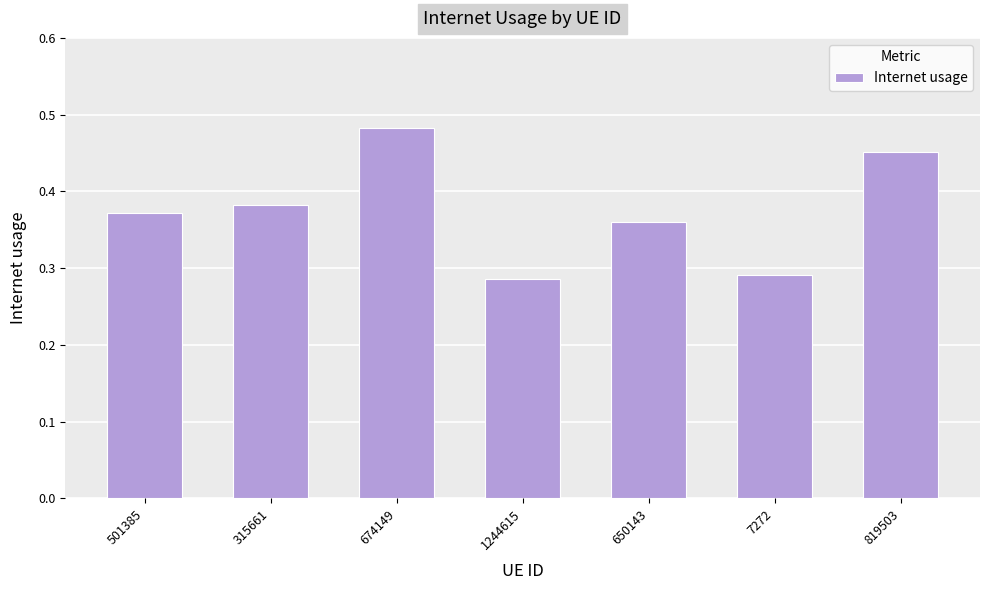

Rank the categories by value from lowest to highest.

1244615, 7272, 650143, 501385, 315661, 819503, 674149